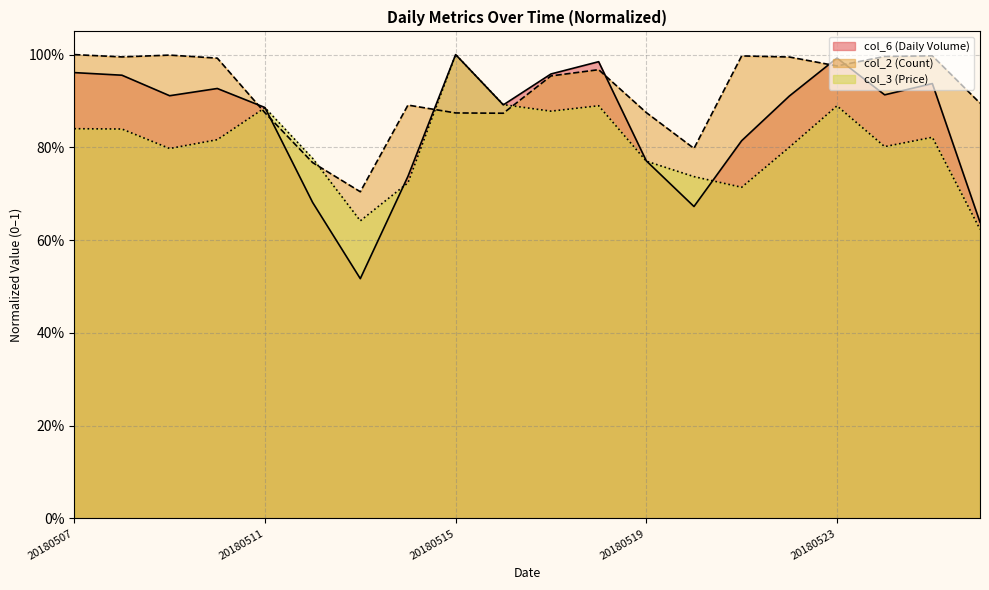

At 20180516, list the series in order from largest to smallest.

col_3, col_6, col_2